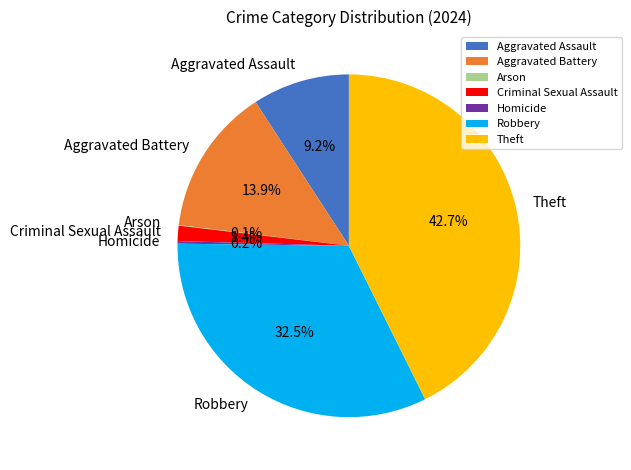

Is there any slice that represents more than half of the pie?

No